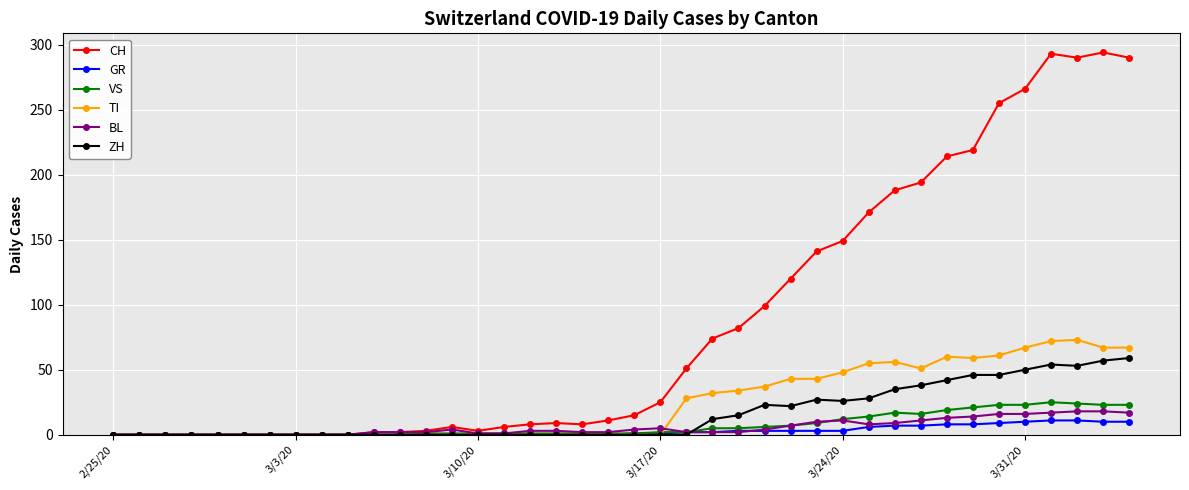

Which series has the largest range (max minus min)?

CH